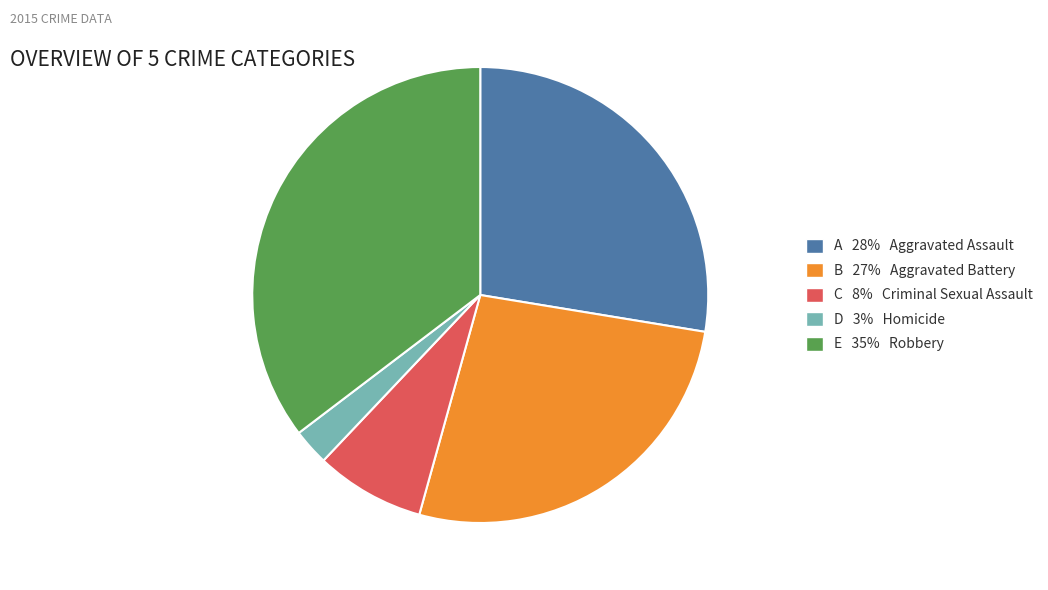

Between E 35% Robbery and B 27% Aggravated Battery, which is larger?

E 35% Robbery